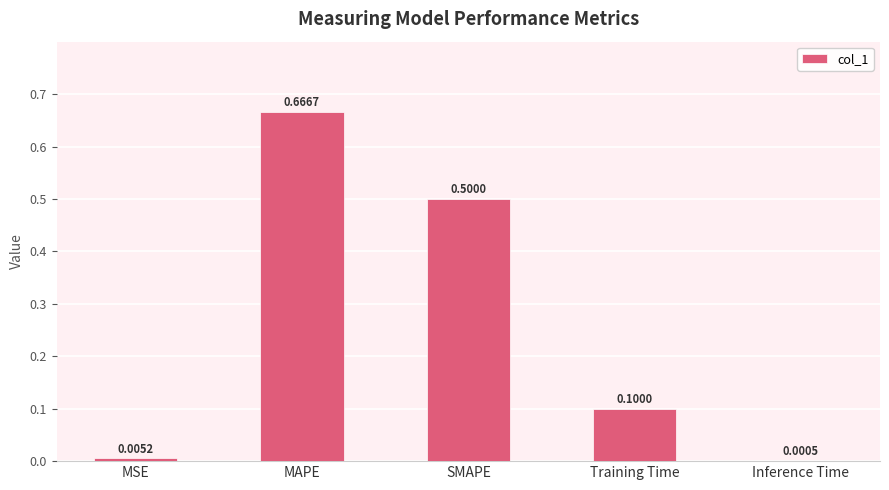

Are the bars grouped side by side (vs. stacked)?

No